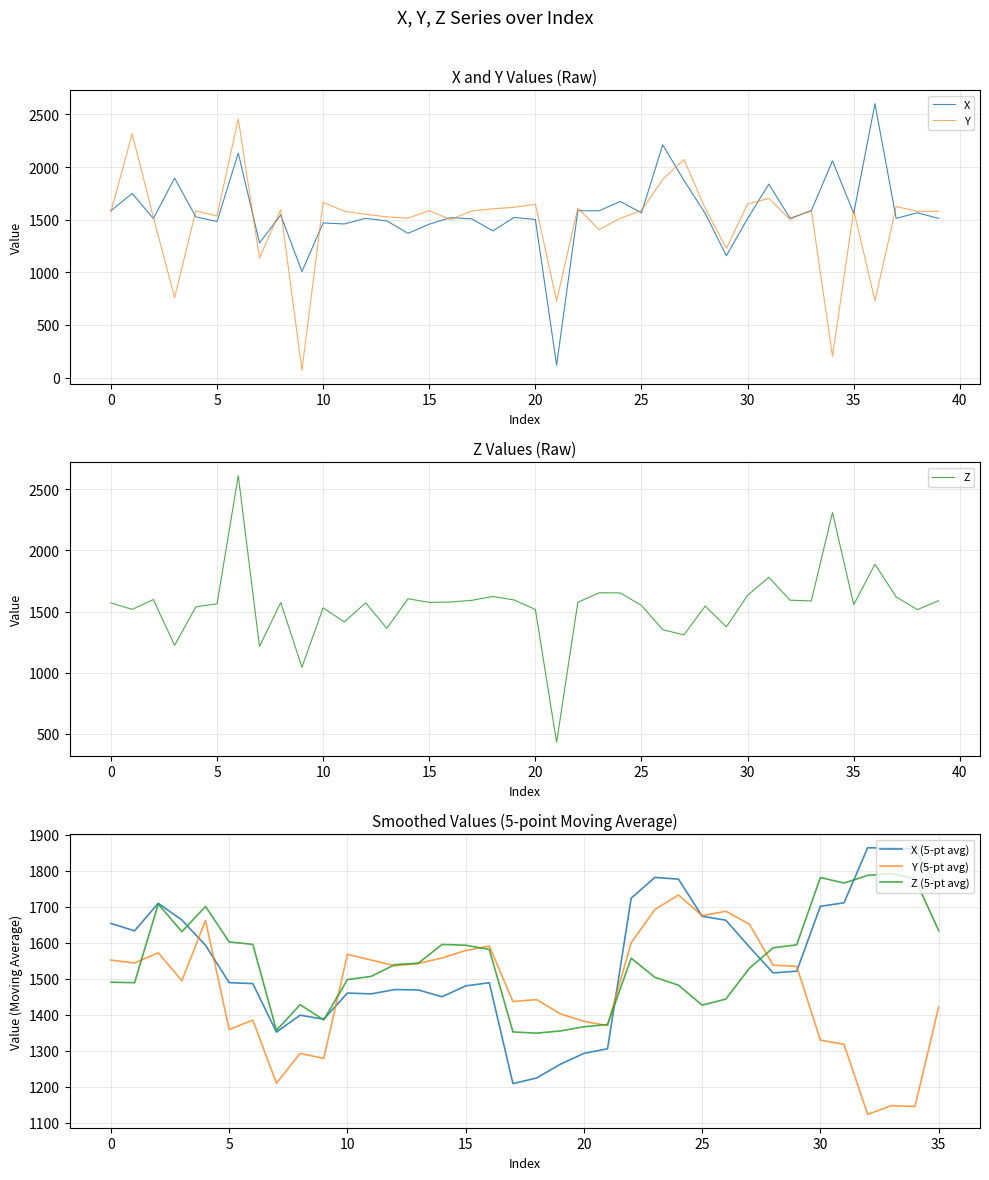

Is it true that Z equals 1652.5 at 24?

True